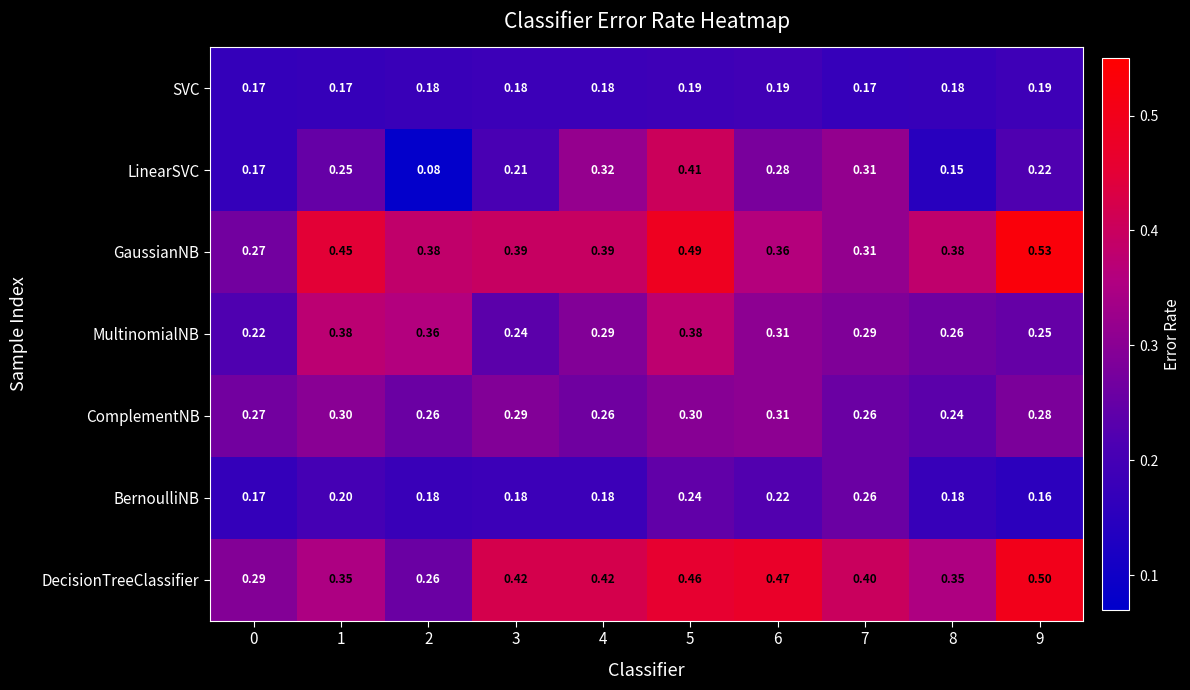

List the series in order of their peak value, lowest first.

SVC, BernoulliNB, ComplementNB, MultinomialNB, LinearSVC, DecisionTreeClassifier, GaussianNB